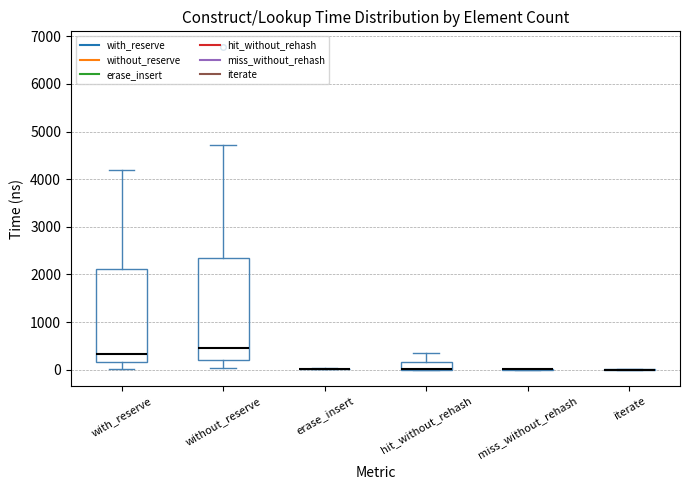

Reading left to right, read every box against the y-axis: the position of its median line, the range the box covers, and the ends of its whiskers. The values are not printed on the chart, so give them approximately, as read against the axis.

with_reserve: median 300, box 200 to 2100, whiskers 0 to 4200
without_reserve: median 500, box 200 to 2300, whiskers 0 to 4700
erase_insert: box collapsed to a line at 0, whiskers 0 to 0
hit_without_rehash: median 0 (drawn on the box's lower edge), box 0 to 200, whiskers 0 to 300
miss_without_rehash: box collapsed to a line at 0, whiskers 0 to 0
iterate: box collapsed to a line at 0, whiskers 0 to 0